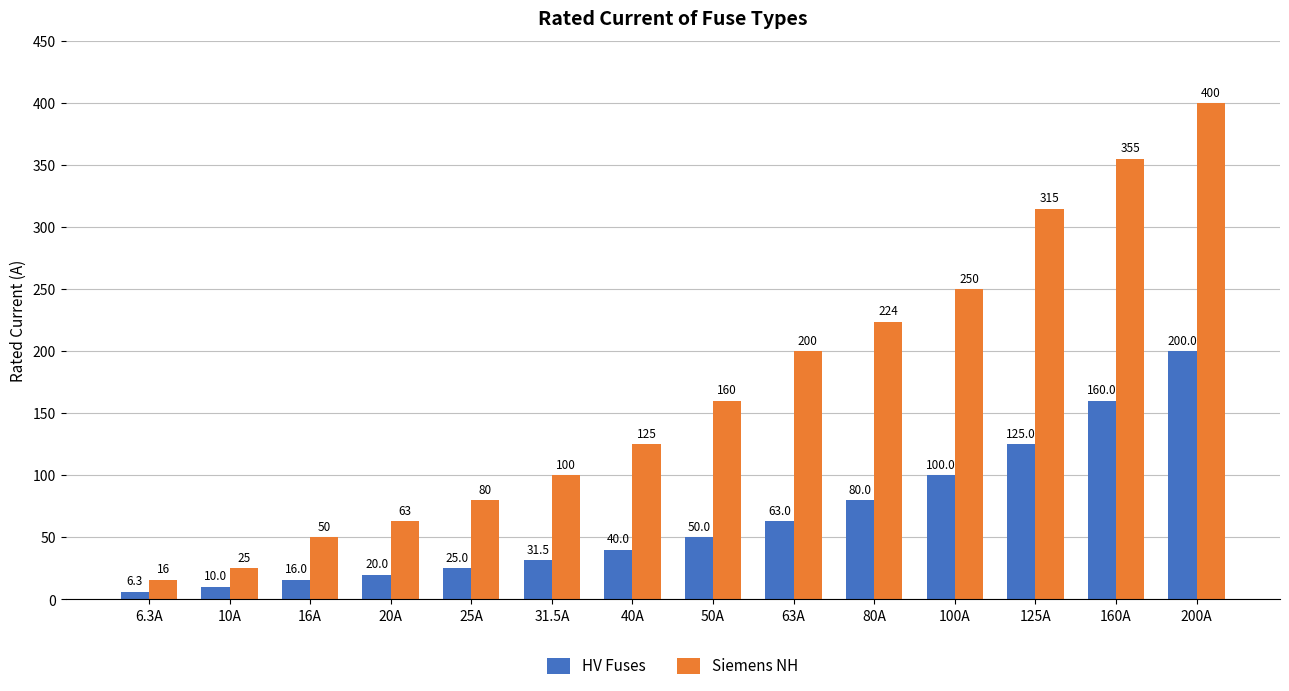

Reading left to right, list all the values displayed in this chart.

HV Fuses: 6.3A=6.3	10A=10.0	16A=16.0	20A=20.0	25A=25.0	31.5A=31.5	40A=40.0	50A=50.0	63A=63.0	80A=80.0	100A=100.0	125A=125.0	160A=160.0	200A=200.0
Siemens NH: 6.3A=16.0	10A=25.0	16A=50.0	20A=63.0	25A=80.0	31.5A=100.0	40A=125.0	50A=160.0	63A=200.0	80A=224.0	100A=250.0	125A=315.0	160A=355.0	200A=400.0